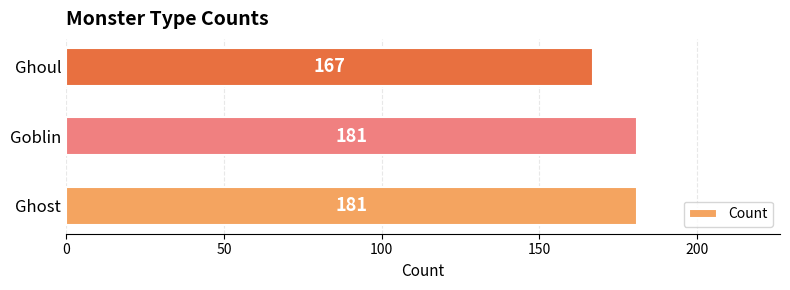

How many values are between 167 and 181?

3